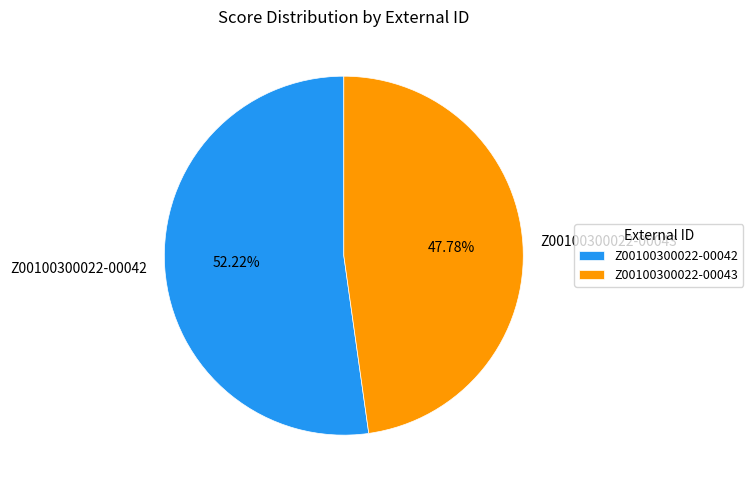

Does Z00100300022-00042 account for over 50% of the chart?

Yes